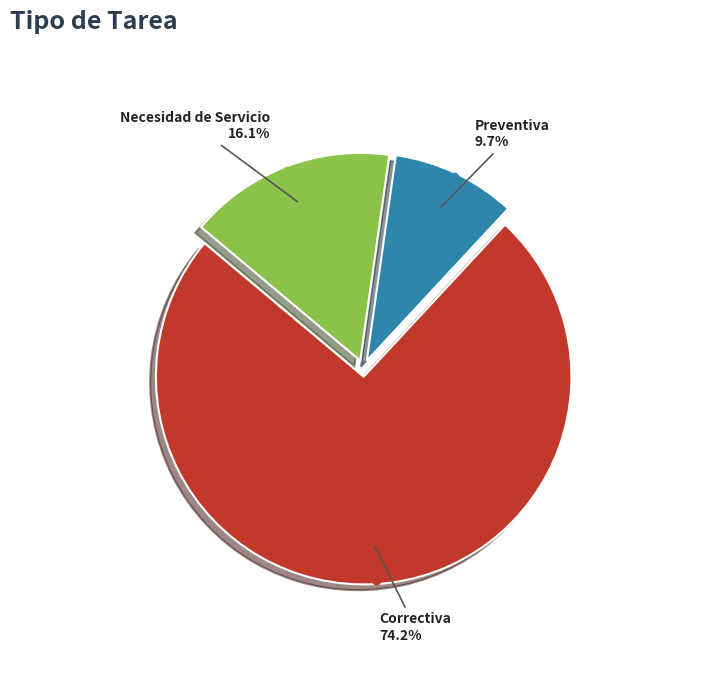

Count the number of slices in the pie.

3